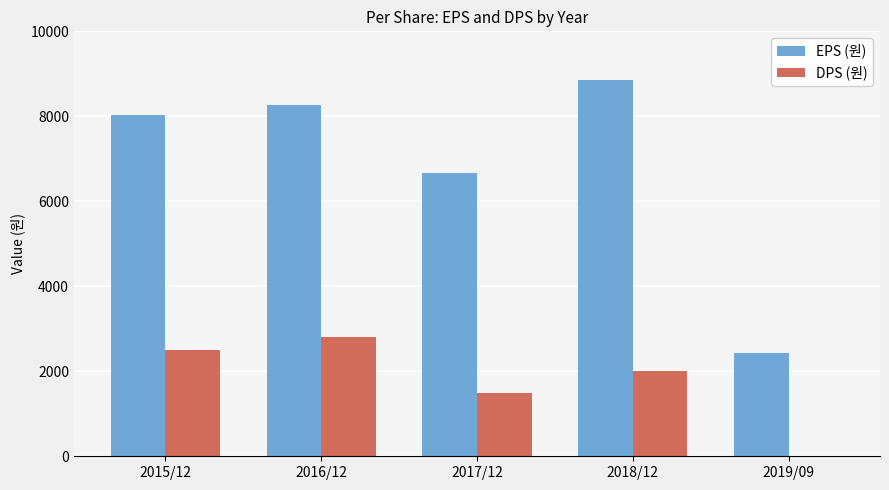

Reading right to left, transcribe all the data shown in this chart.

EPS (원): 2019/09=2420	2018/12=8865	2017/12=6655	2016/12=8265	2015/12=8026
DPS (원): 2019/09=0	2018/12=2000	2017/12=1500	2016/12=2800	2015/12=2500